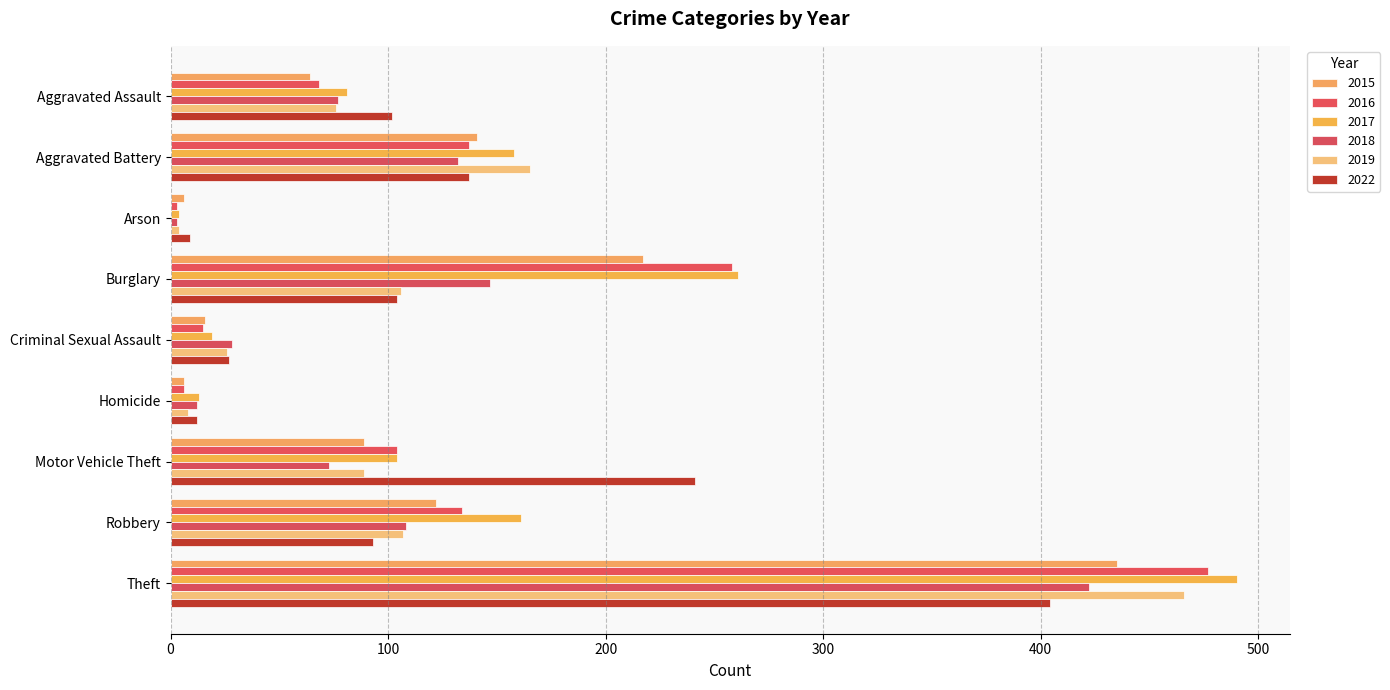

List the series in order of their peak value, highest first.

2017, 2016, 2019, 2015, 2018, 2022